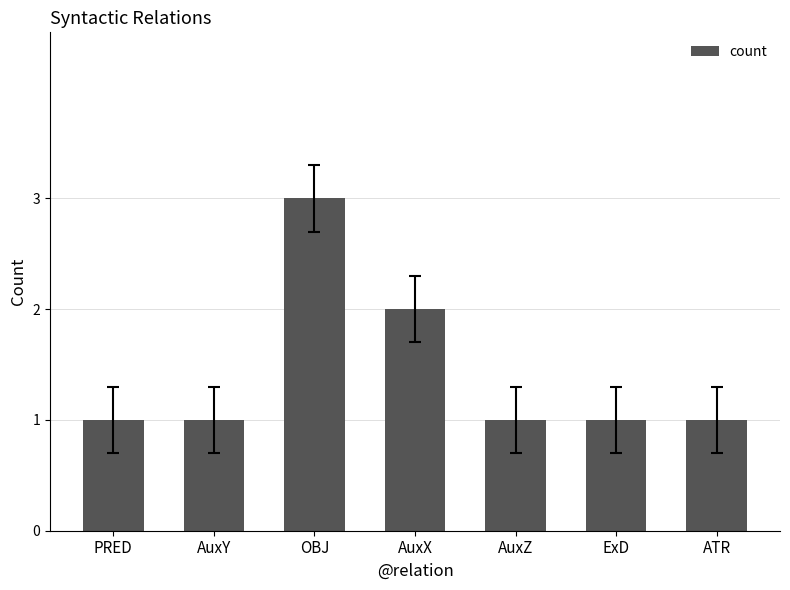

What is the greatest value displayed?

3